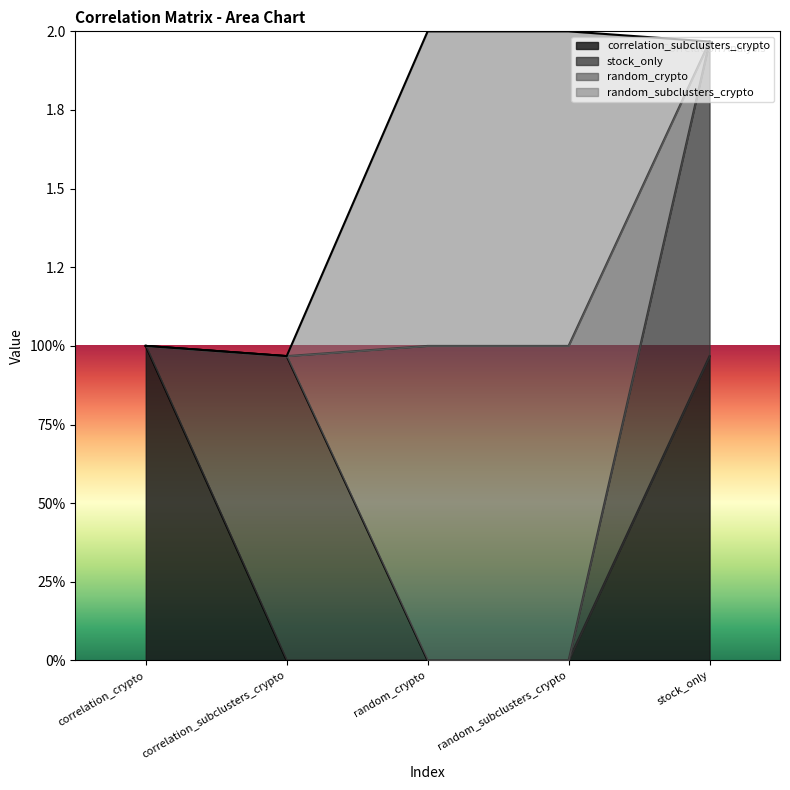

How many data points in random_subclusters_crypto are above 0?

2